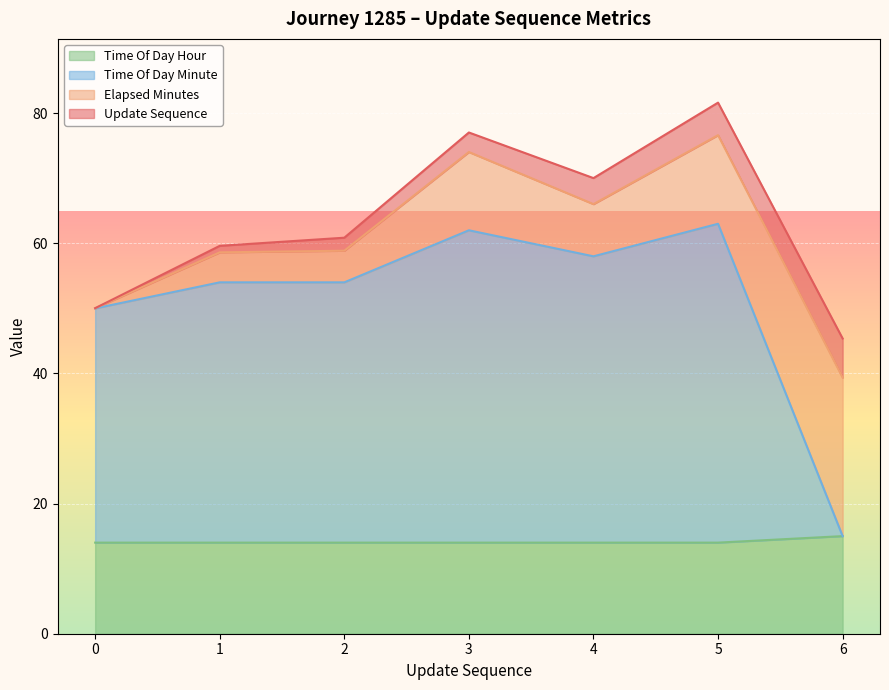

Does the chart display data point markers on the line(s)?

No